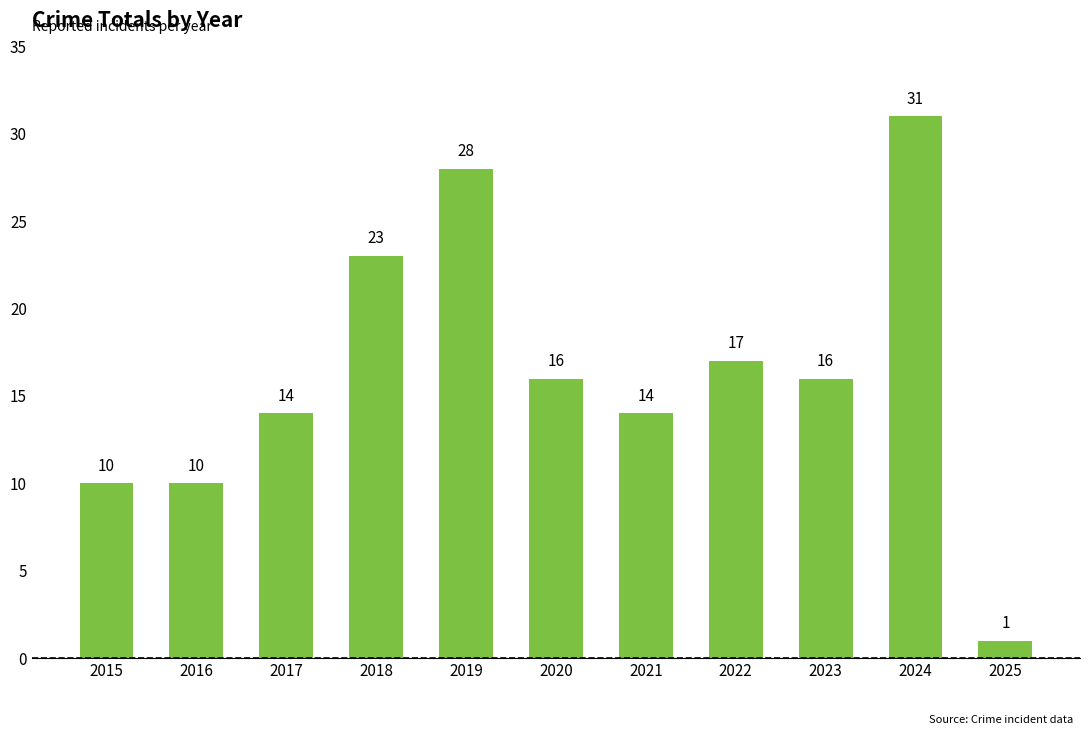

Which has a higher value, 2024 or 2023?

2024